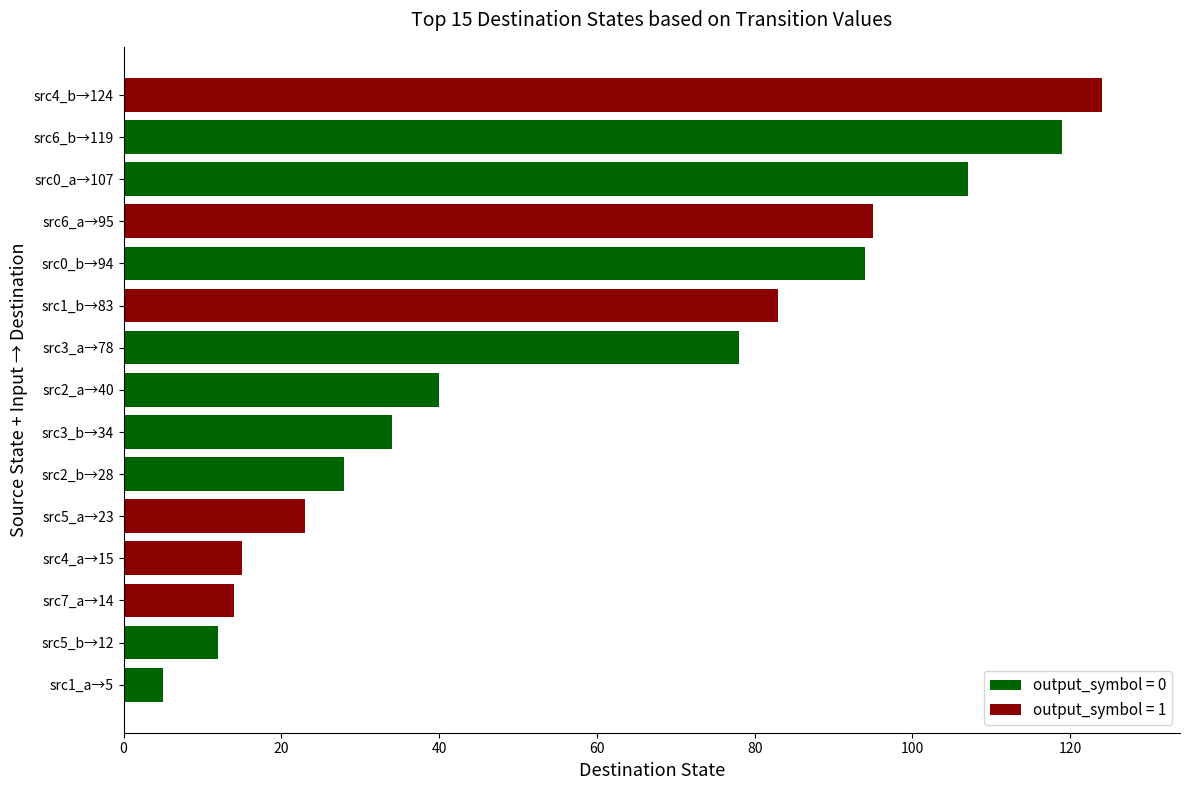

Is it true that the value at src6_b→119 is 119?

True